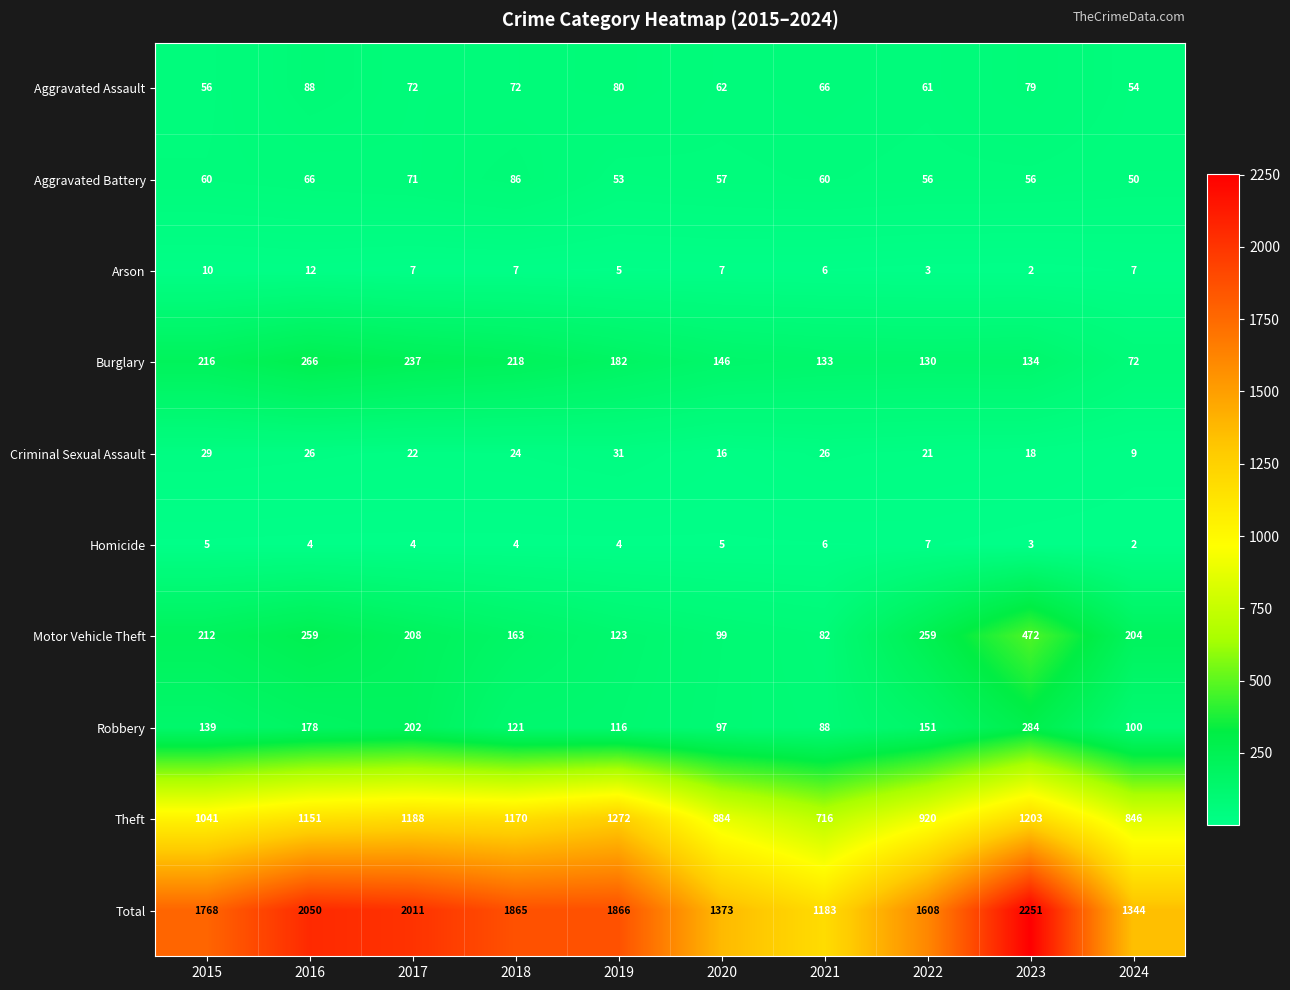

What is the total value across all series at 2018?

3730